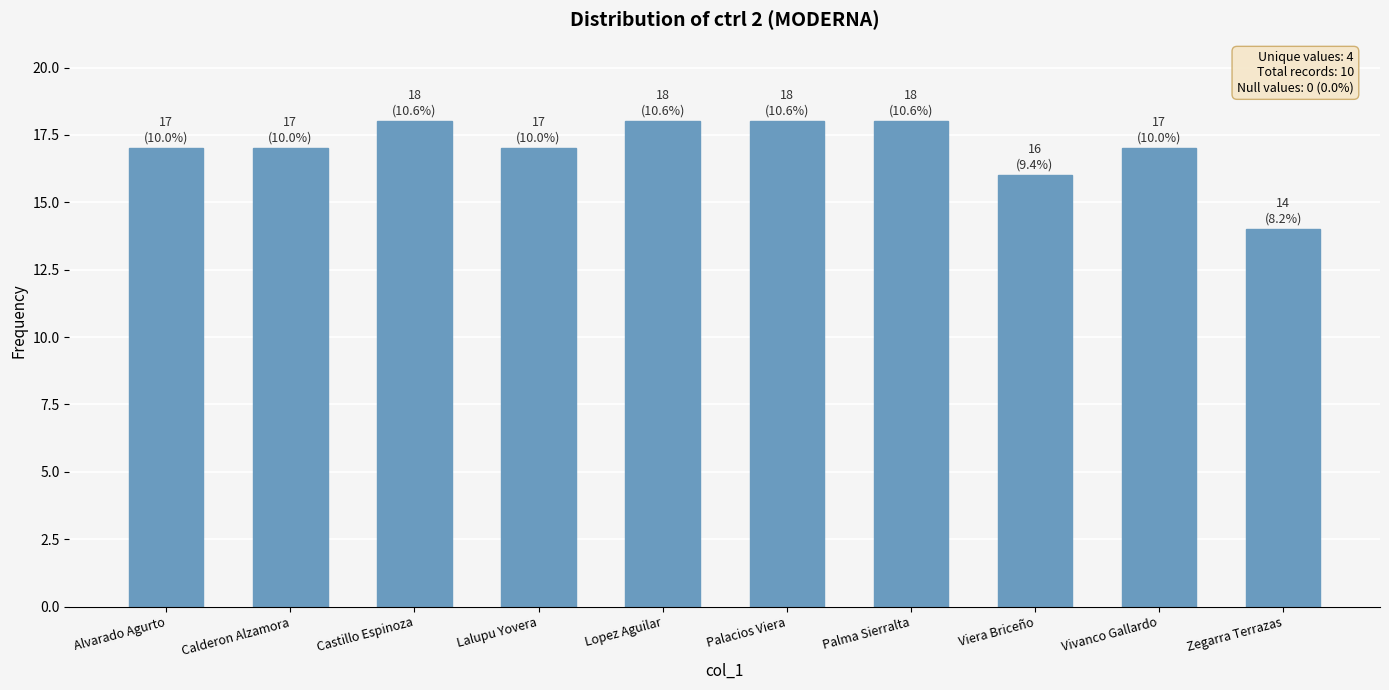

What is the ratio of the value at Vivanco Gallardo to the value at Calderon Alzamora?

1.0